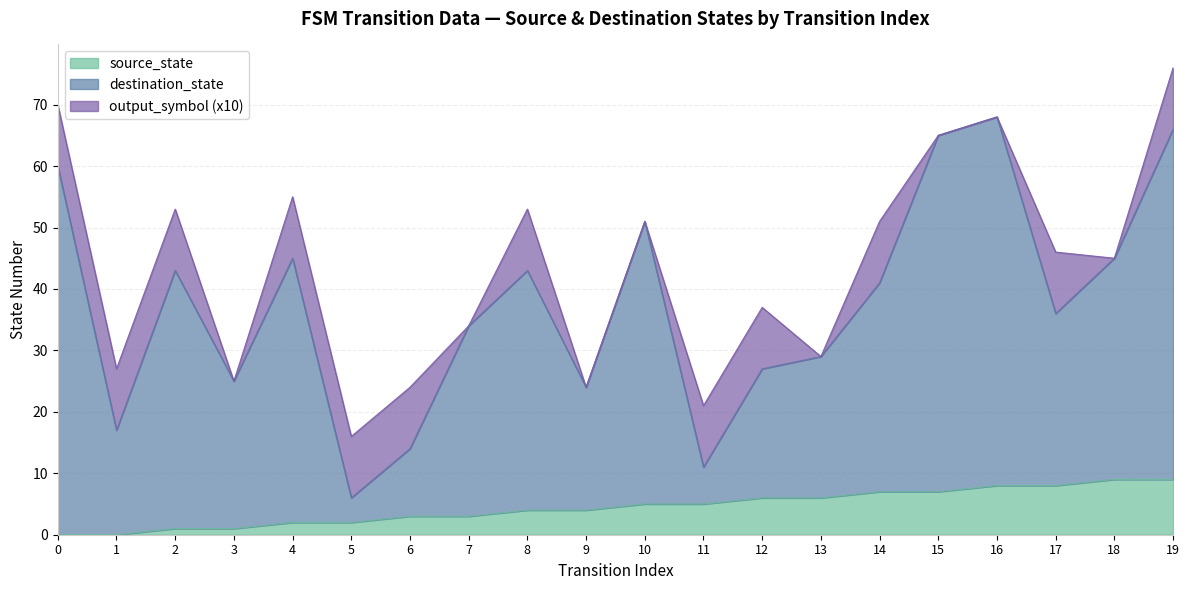

Which series has the largest range (max minus min)?

destination_state